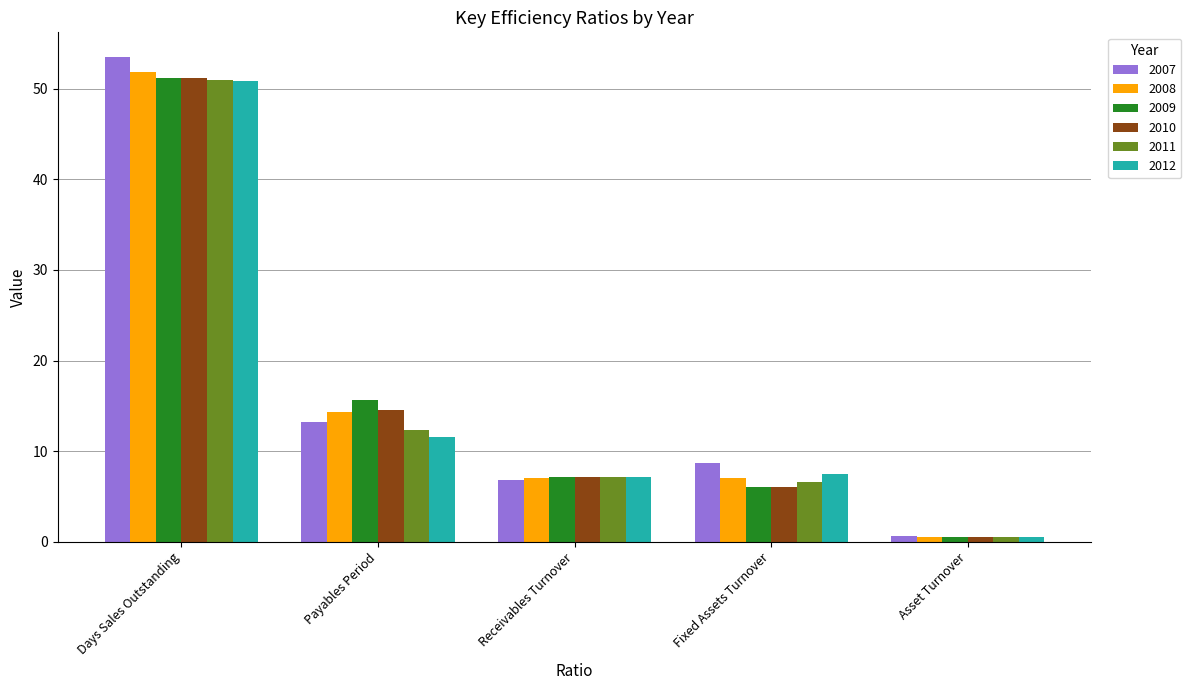

At which label does 2012 reach its peak?

Days Sales Outstanding